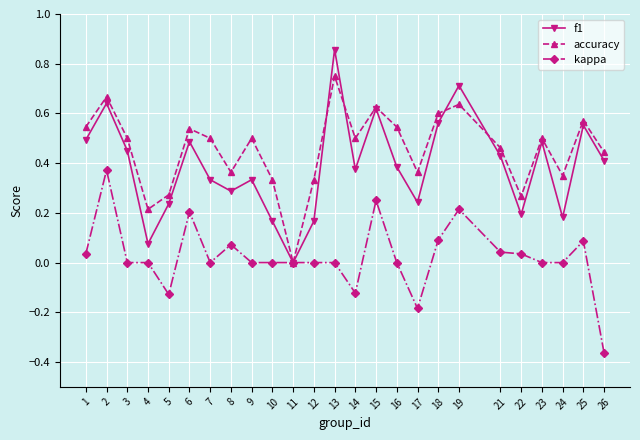

Where is the first local minimum for f1?

4